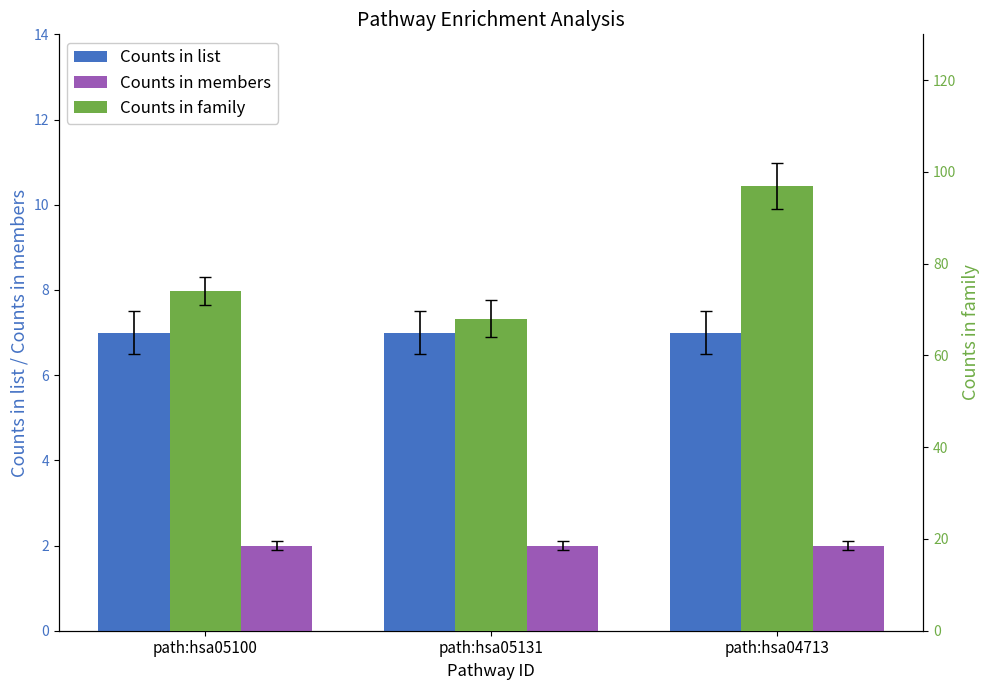

What is the lowest value of the Counts in members series?

2